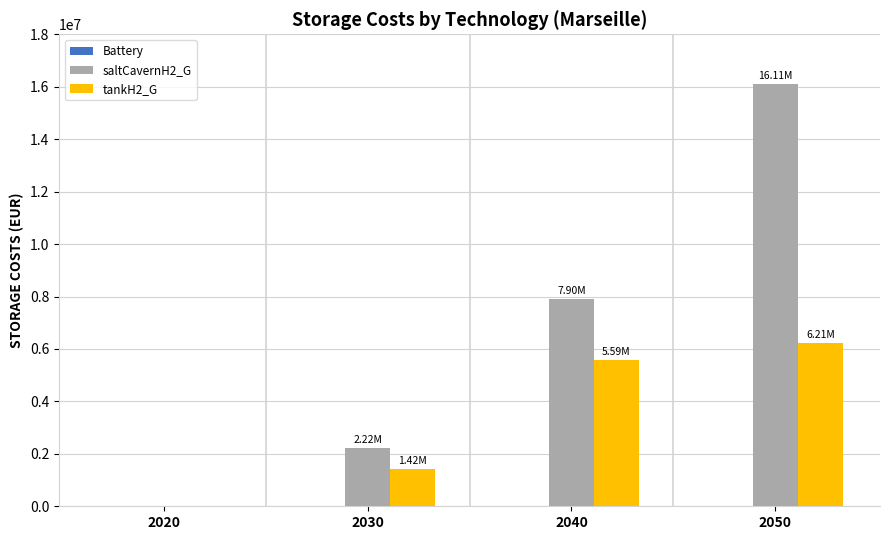

Between 2040 and 2050, which series saw the biggest shift?

saltCavernH2_G